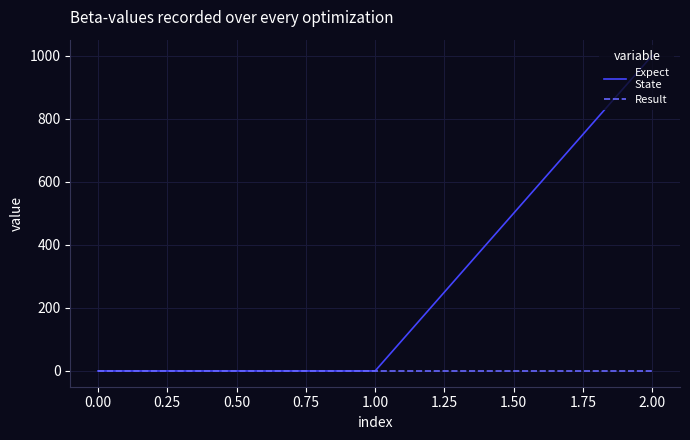

At which category is the sum across all series the highest?

2.00